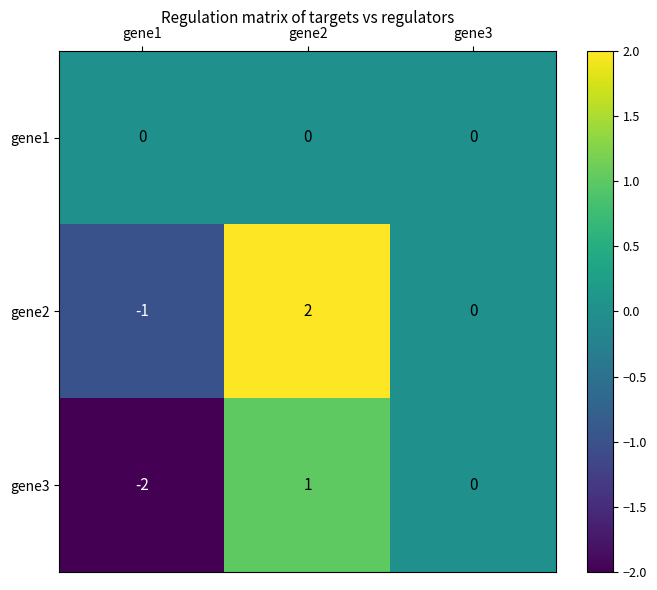

List the series in order of their peak value, lowest first.

gene1, gene3, gene2